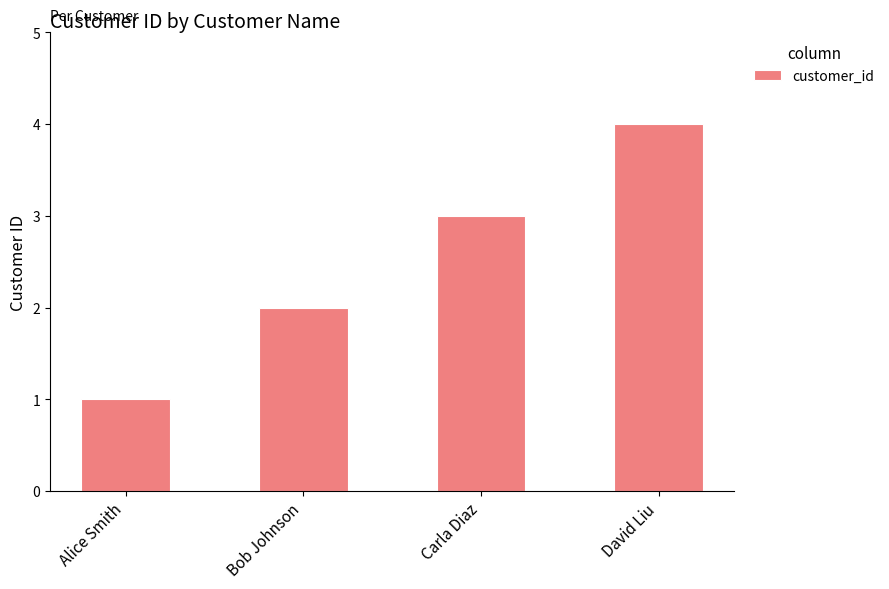

What is the sum of all values?

10